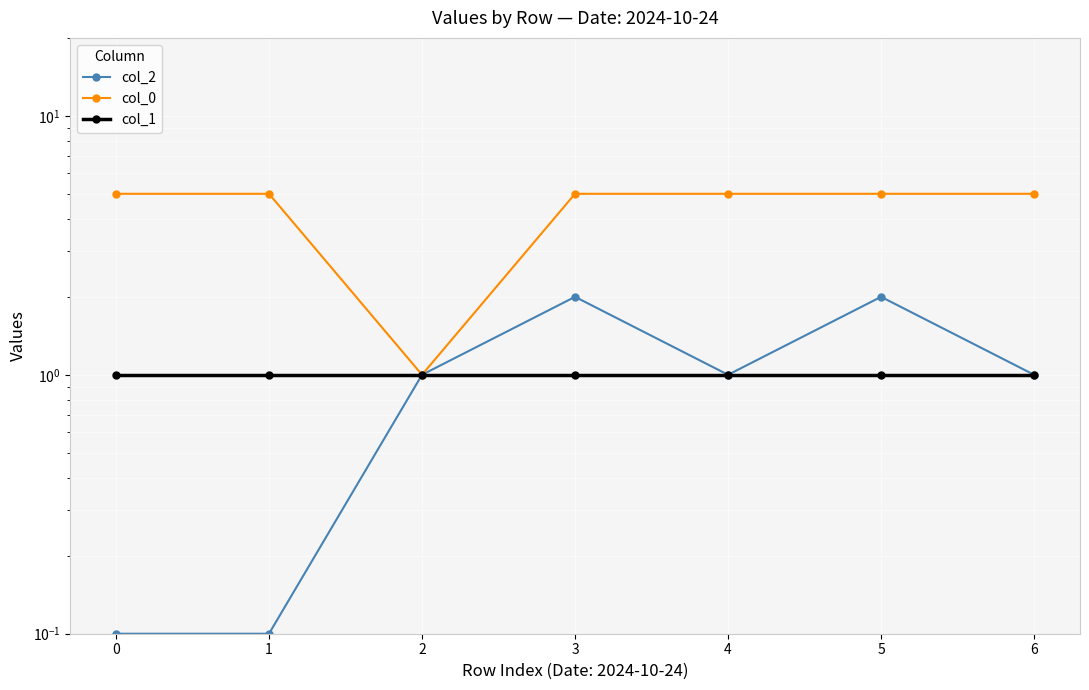

Reading left to right, extract all data points from this chart.

col_2: 0=0.1	1=0.1	2=1.0	3=2.0	4=1.0	5=2.0	6=1.0
col_0: 0=5.0	1=5.0	2=1.0	3=5.0	4=5.0	5=5.0	6=5.0
col_1: 0=1.0	1=1.0	2=1.0	3=1.0	4=1.0	5=1.0	6=1.0